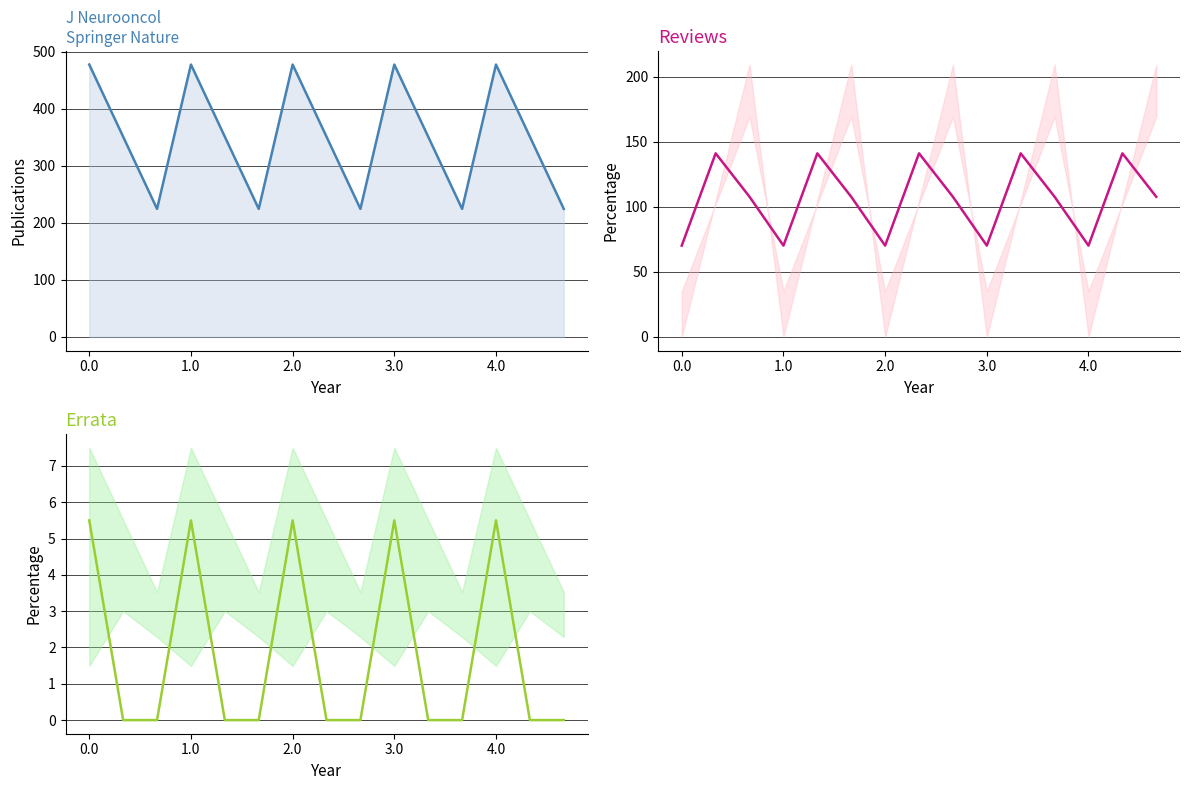

List the series in order of their overall mean, highest first.

col_12, Reviews, Errata